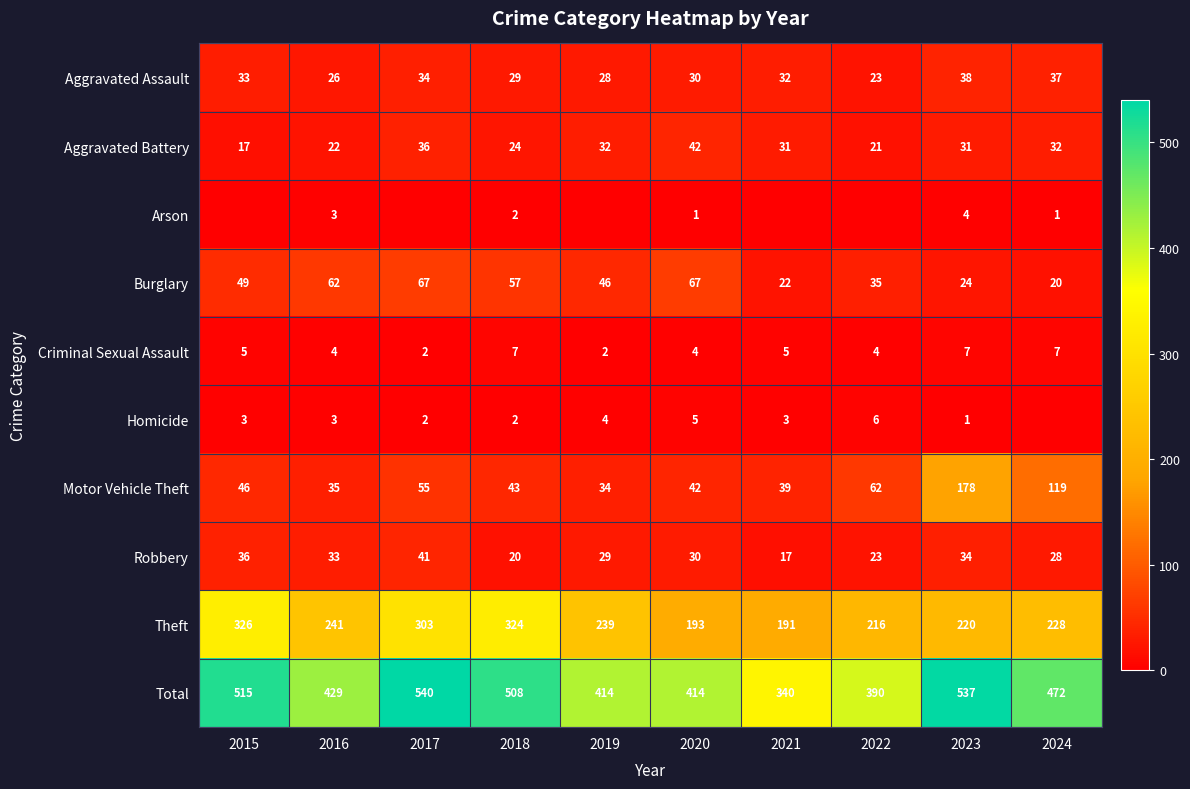

Which category has the highest value in the Total series?

2017